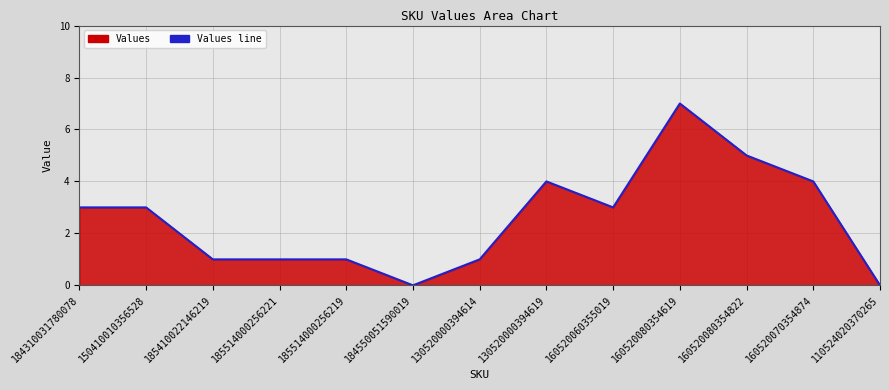

Reading left to right, what are all the values shown in this chart?

3	3	1	1	1	0	1	4	3	7	5	4	0